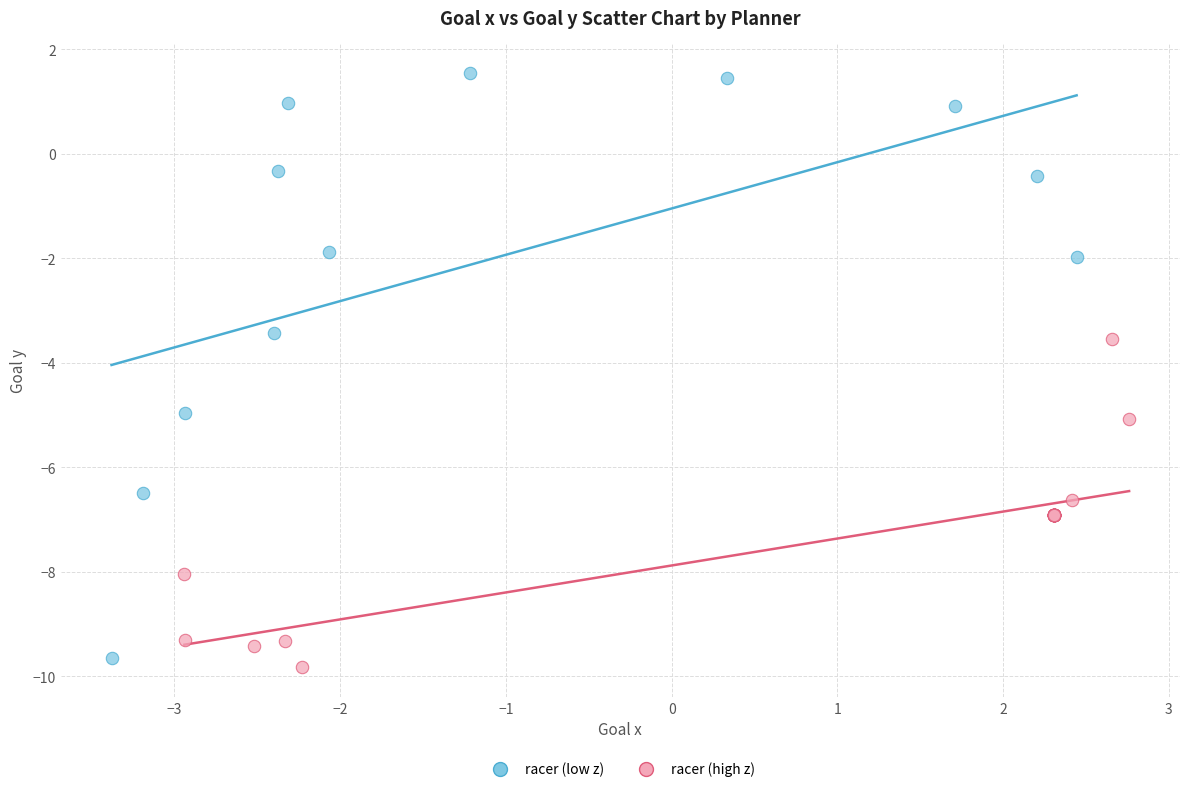

Which series has the largest Y range (max minus min)?

racer (low z)